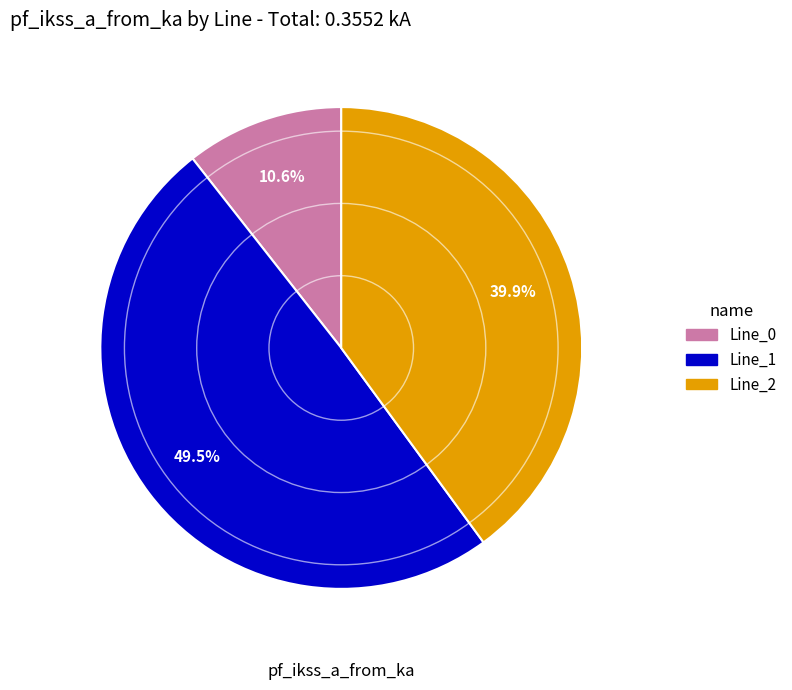

Which slice is the largest?

Line_1